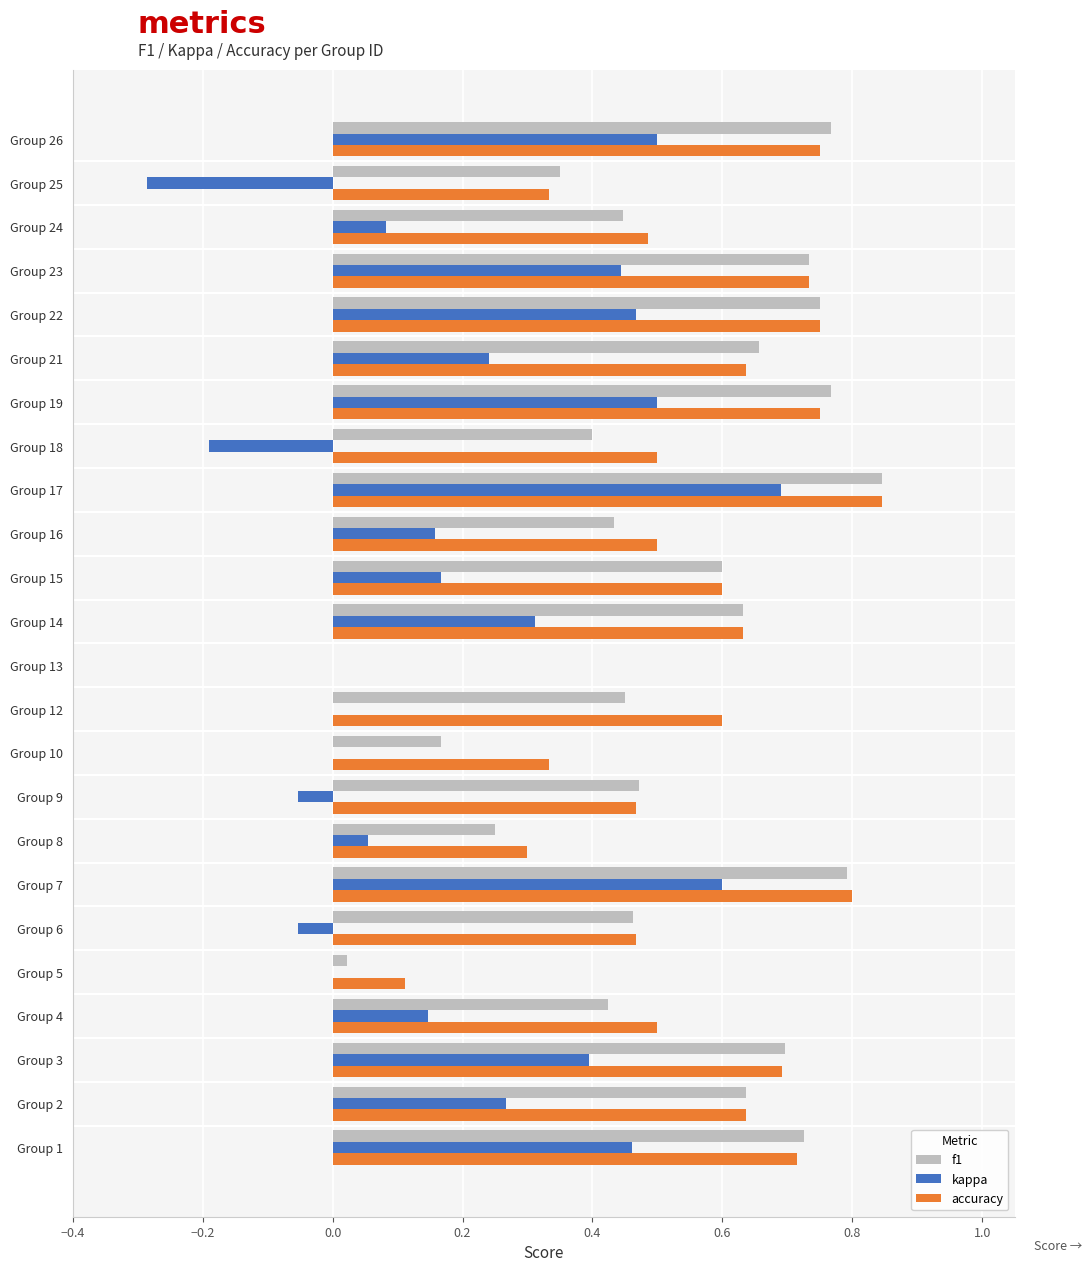

The accuracy series shows 0.7 at Group 3. True or false?

True